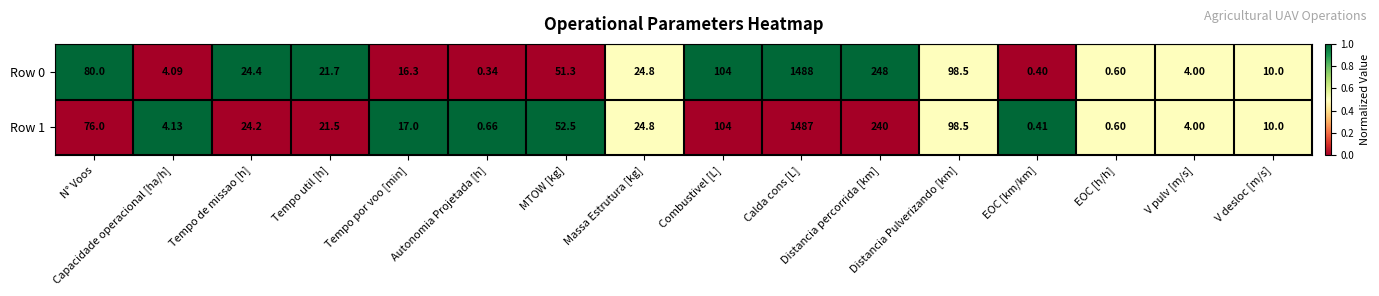

Which series has the largest total across all categories?

Row 0